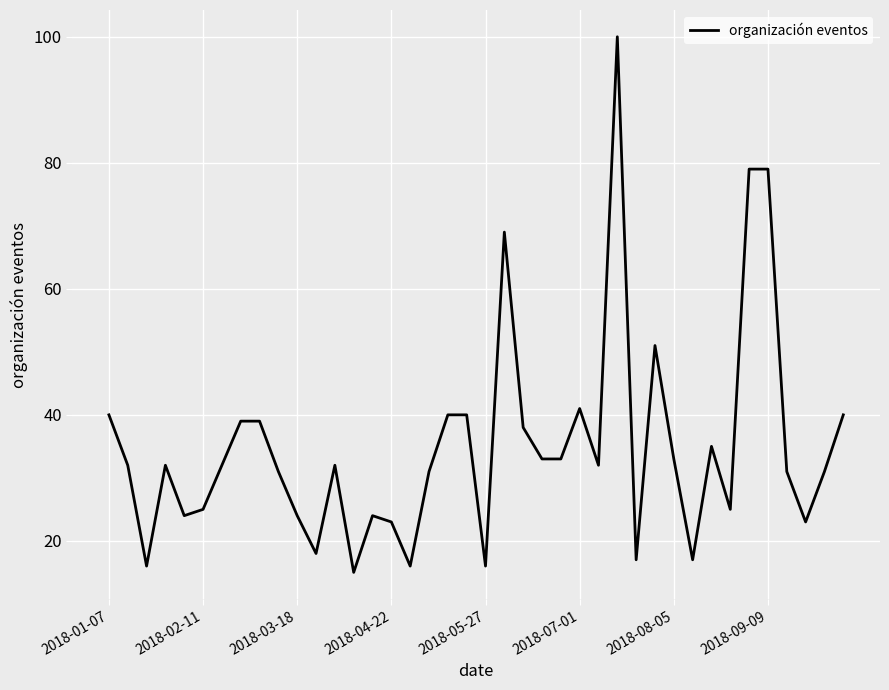

What is the difference between the maximum and minimum values?

85